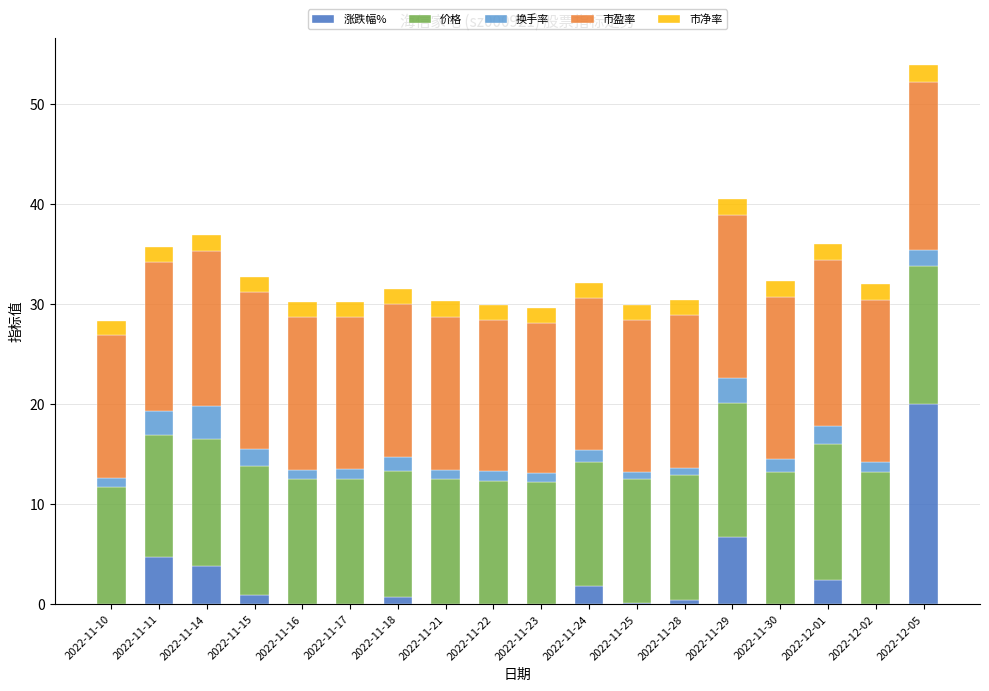

Are the bars grouped side by side (vs. stacked)?

No